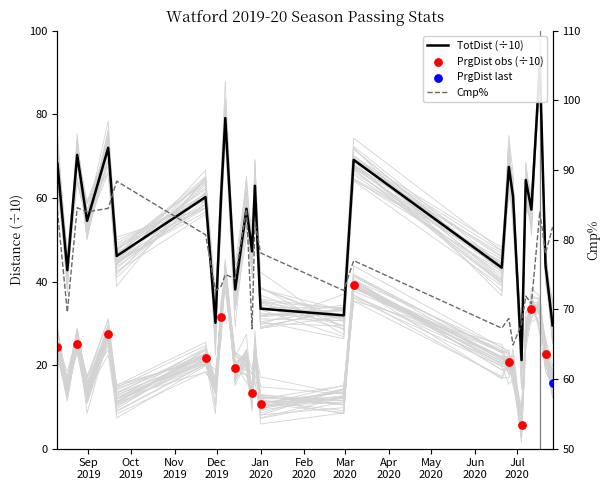

What is the total value across all series at 2020-06-20?

133.5